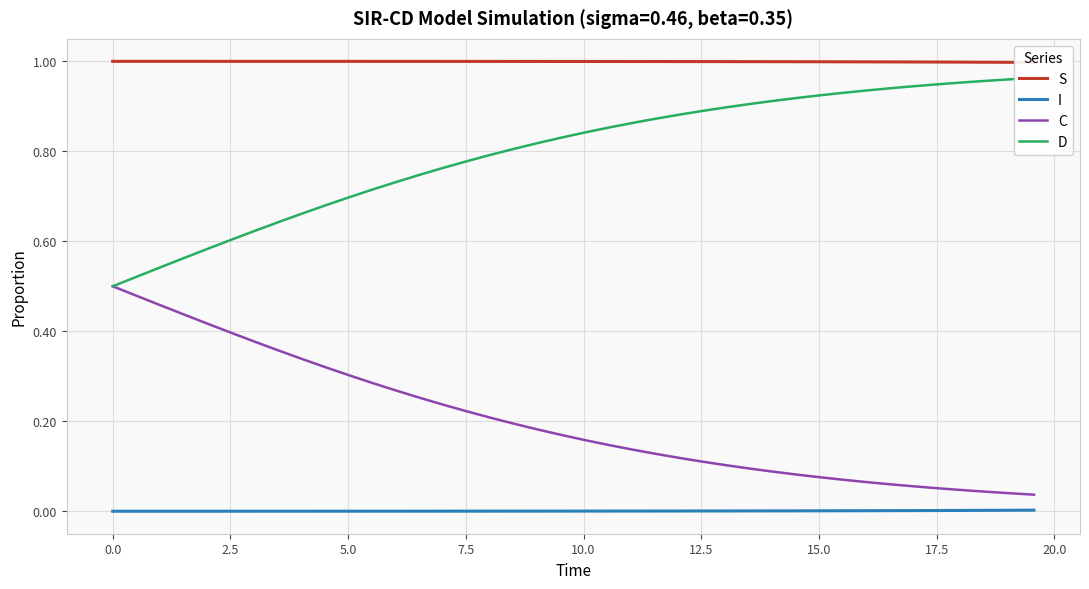

What is the maximum value shown in the chart?

1.0